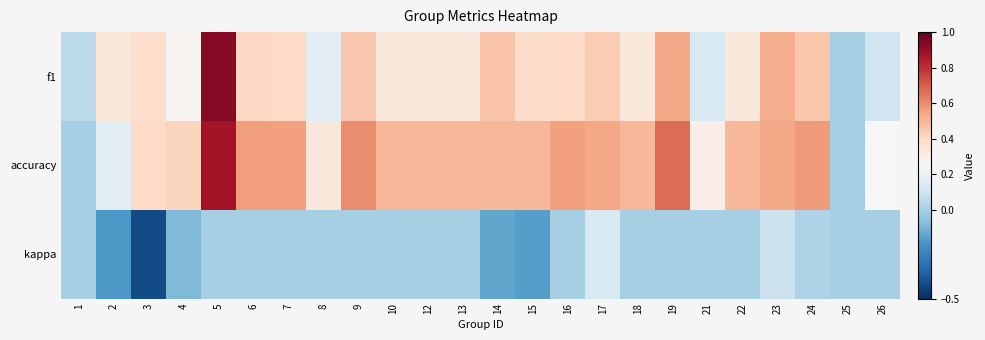

Rank the series by their maximum value, from lowest to highest.

kappa, accuracy, f1